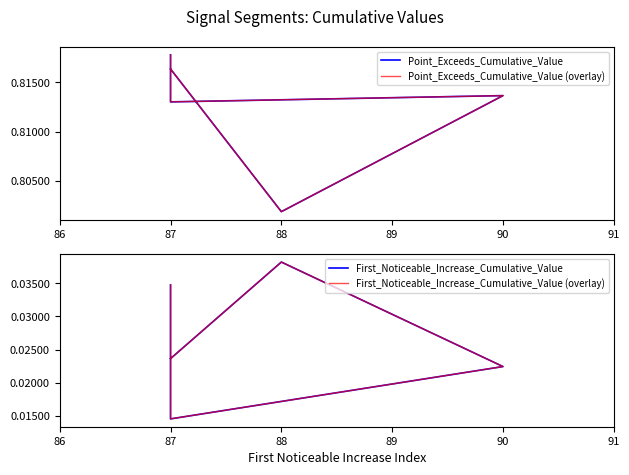

What is the value of the Point_Exceeds_Cumulative_Value point at the 2nd from the left?

0.8